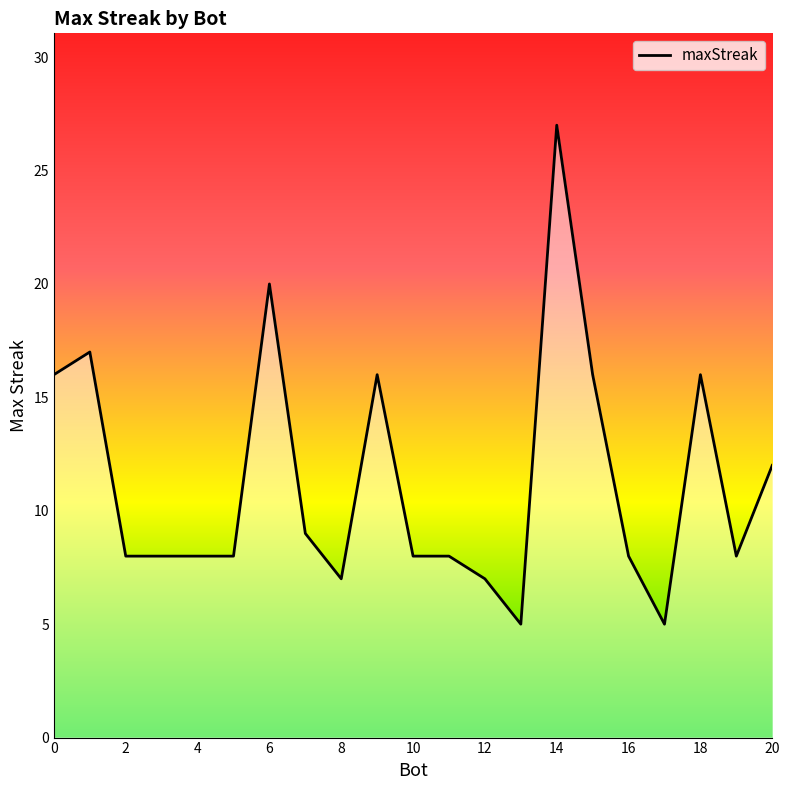

What is the minimum value shown in the chart?

5